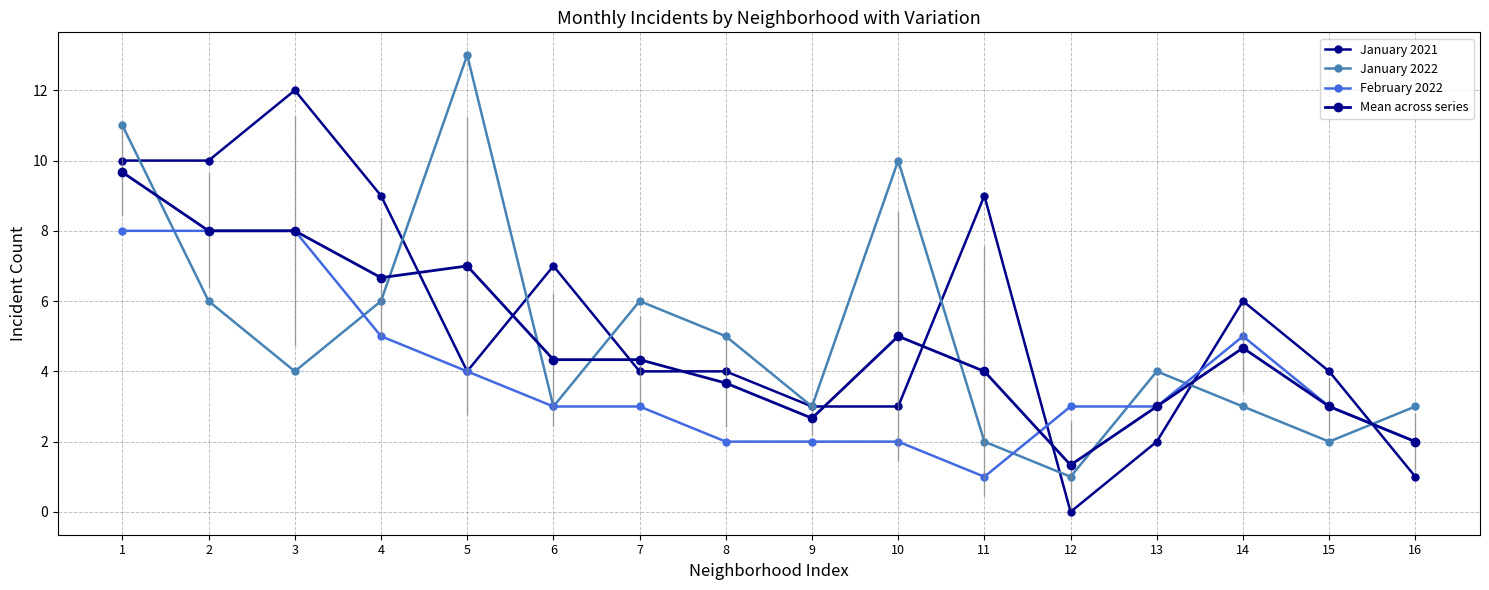

How many lines are shown in the chart?

4